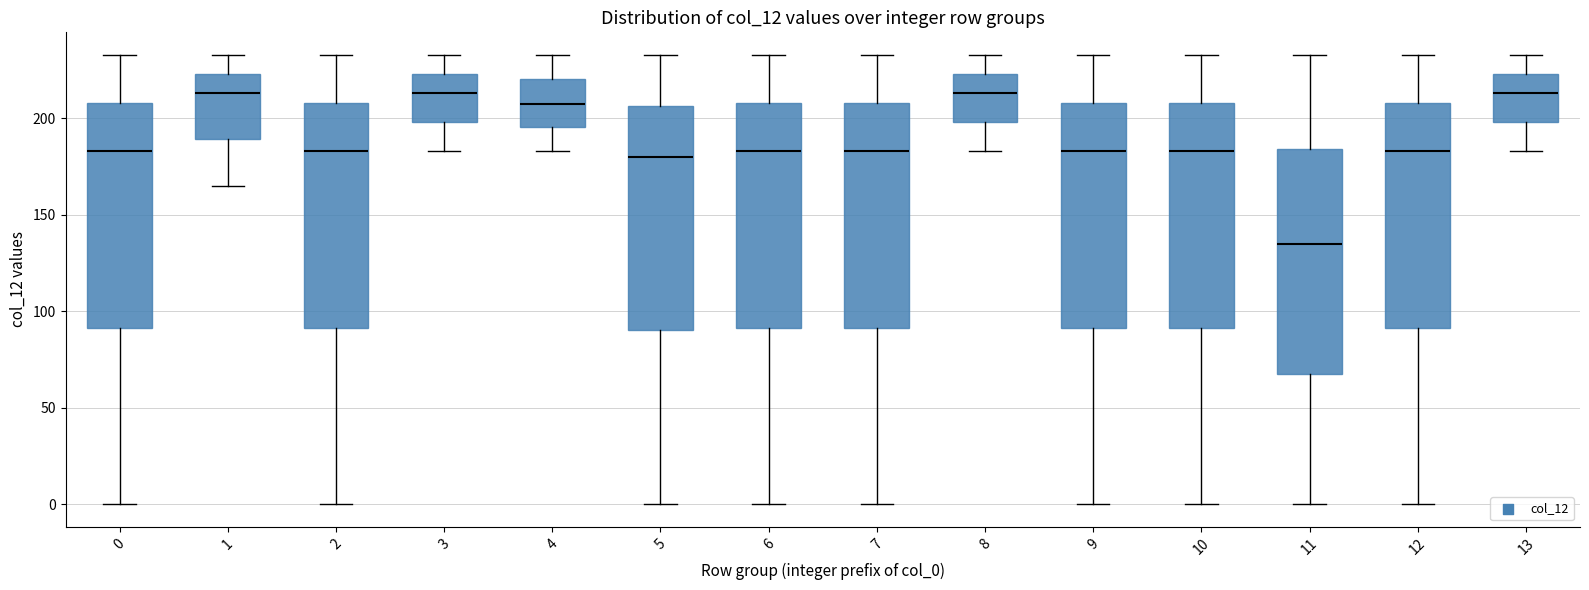

Where is the lower edge of the box at x = 7 on the y-axis? The values are not printed on the chart, so give them approximately, as read against the axis.

90